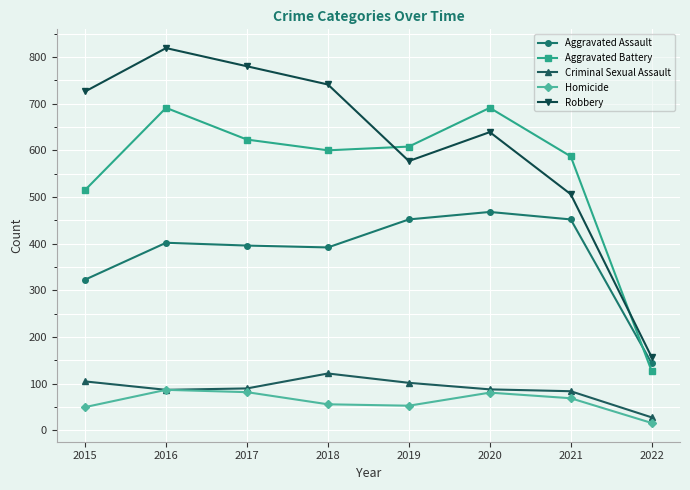

How many data points in Aggravated Battery are less than 608?

4